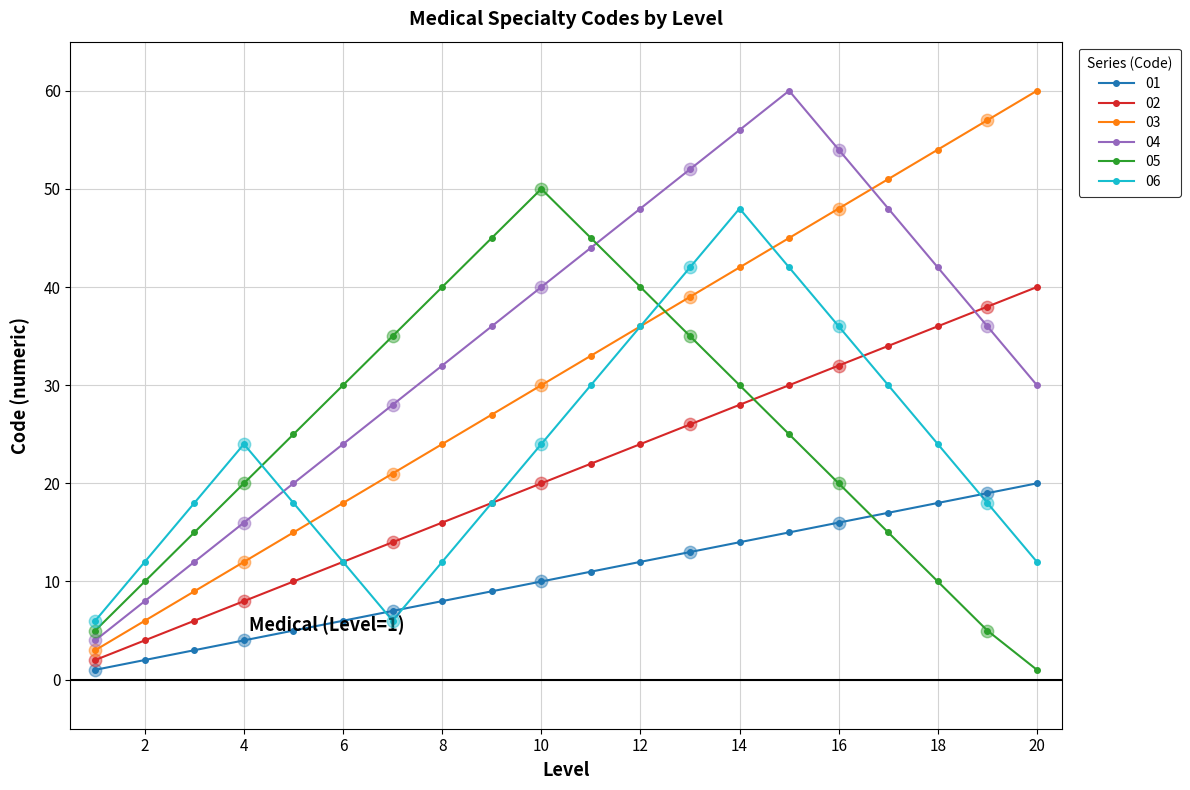

True or false: 02 has more than 1 interior local peaks.

False